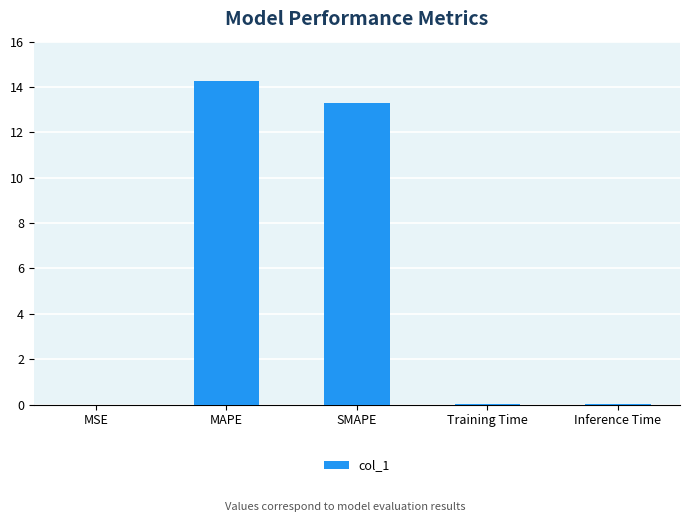

What is the approximate value at SMAPE?

13.3